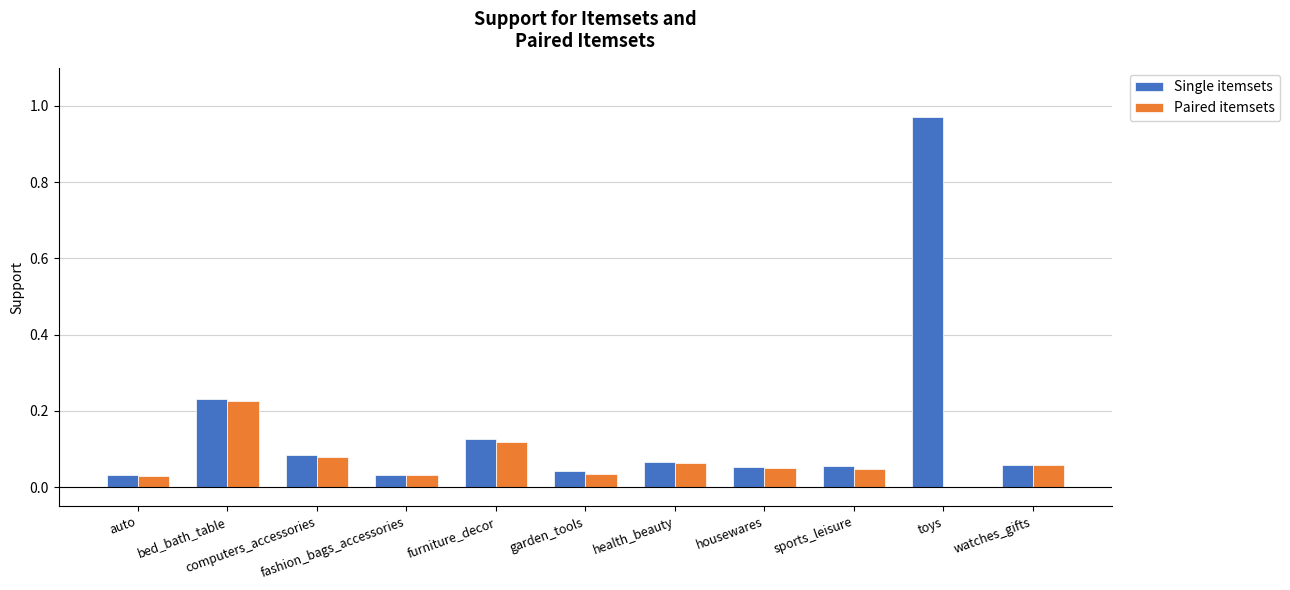

How many values in Paired itemsets are above zero?

10